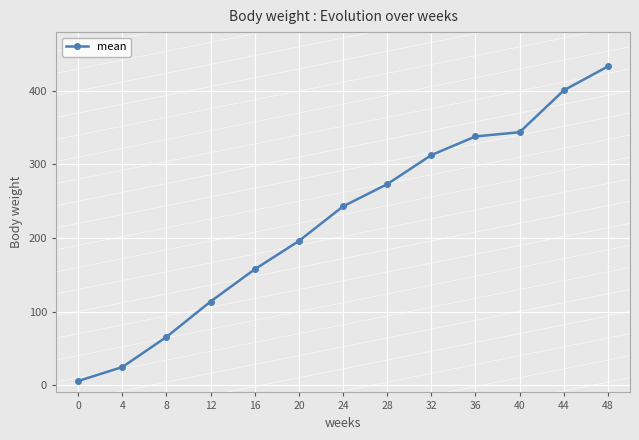

What is the sum of all values?

2907.5